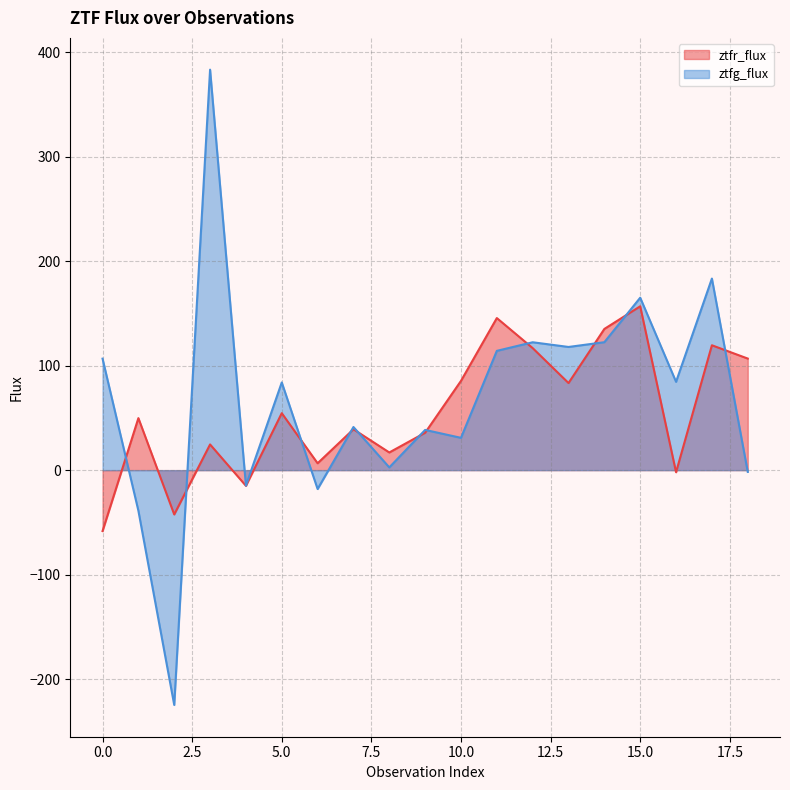

Where do ztfg_flux and ztfr_flux first cross each other?

0 and 1